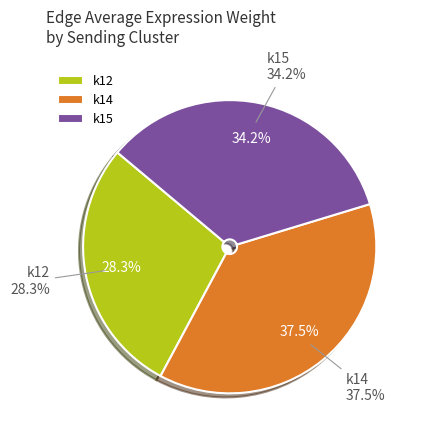

Does 5 represent more than half of the total?

No